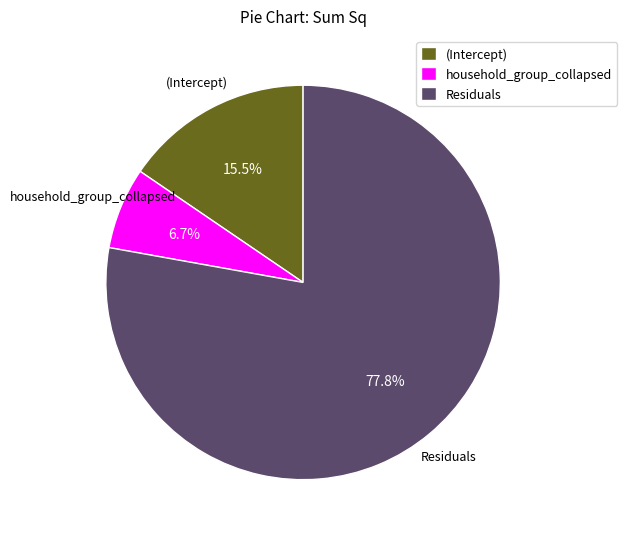

What is the largest slice in the pie chart?

Residuals